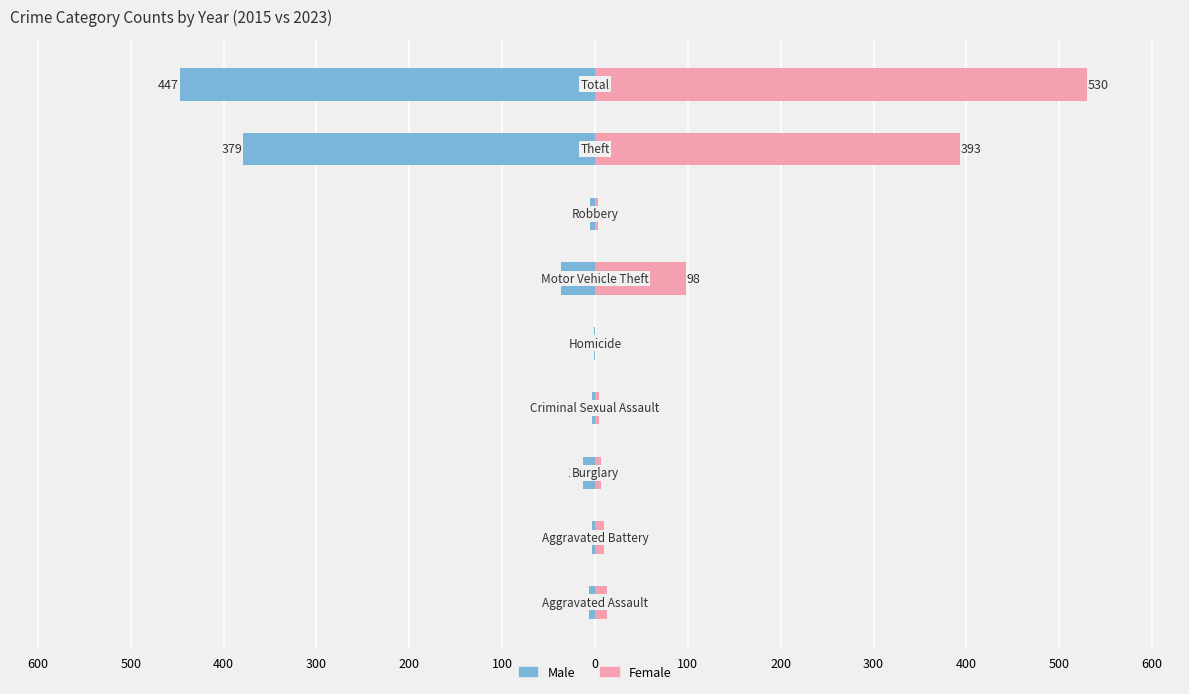

At 100, list the series in order from smallest to largest.

Male, Female